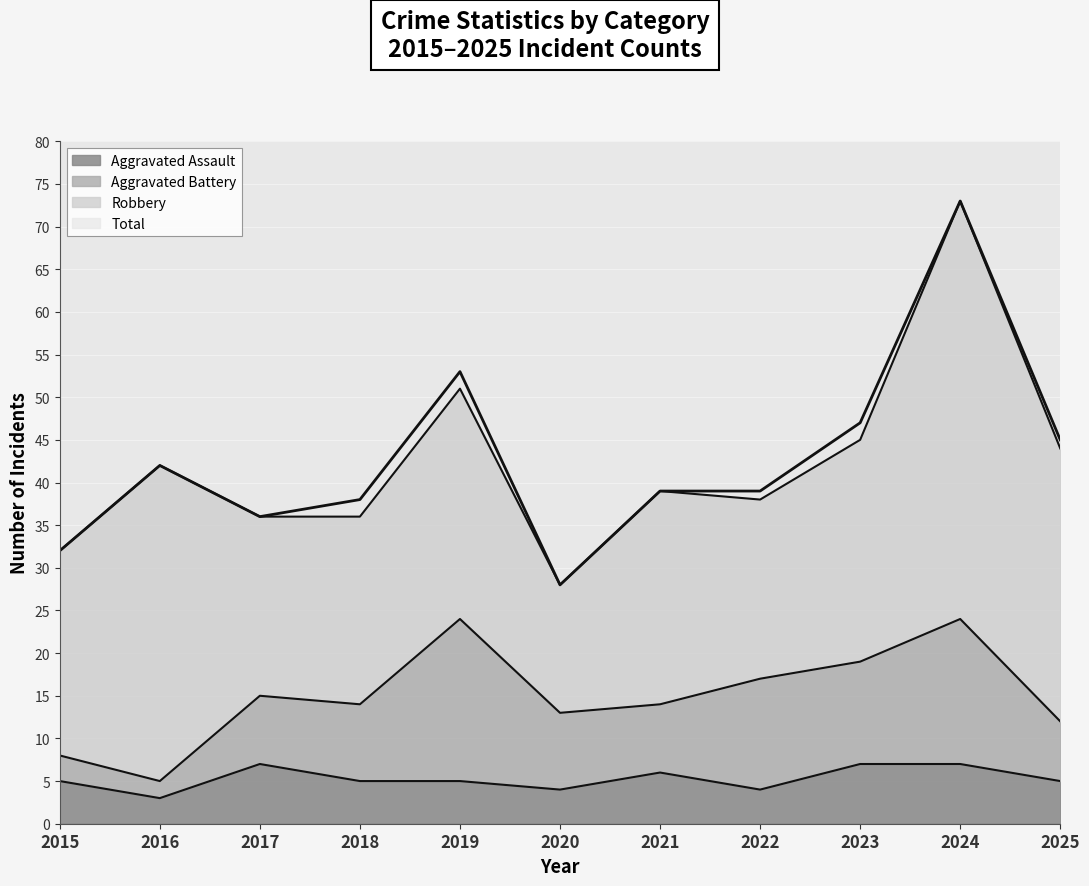

Which series has the largest total across all categories?

Total